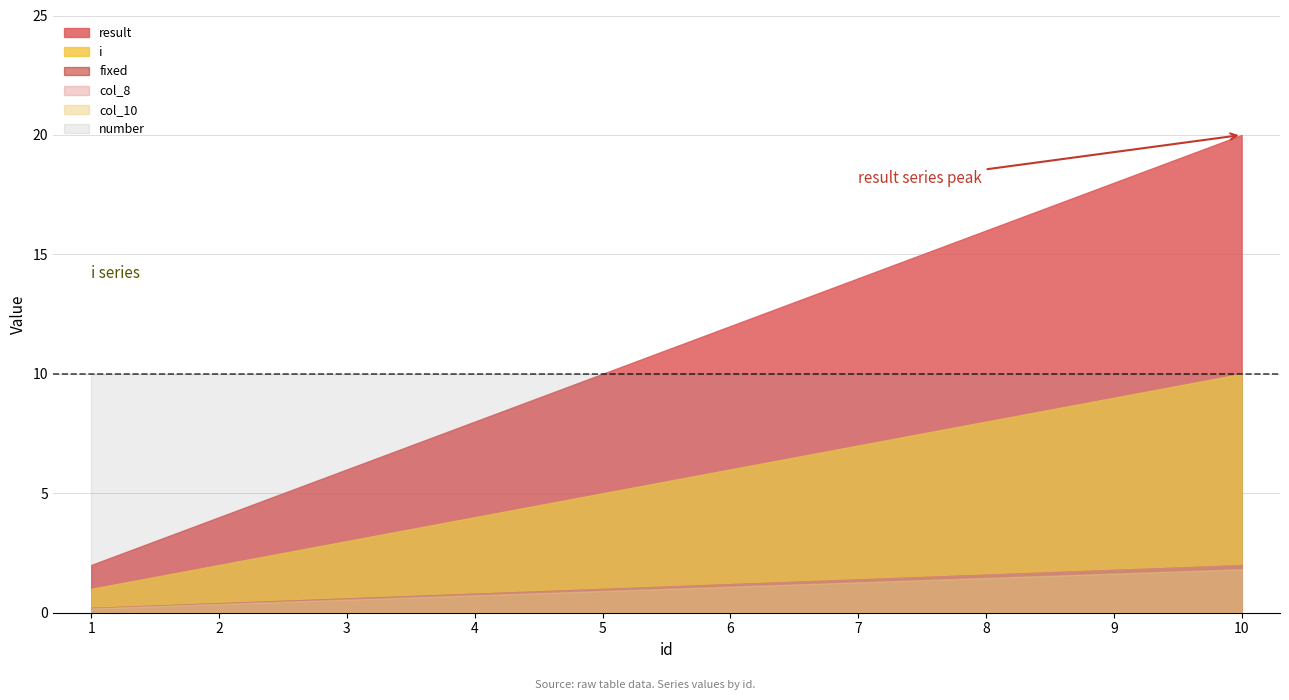

What is the difference between the highest and lowest values at 10?

18.2